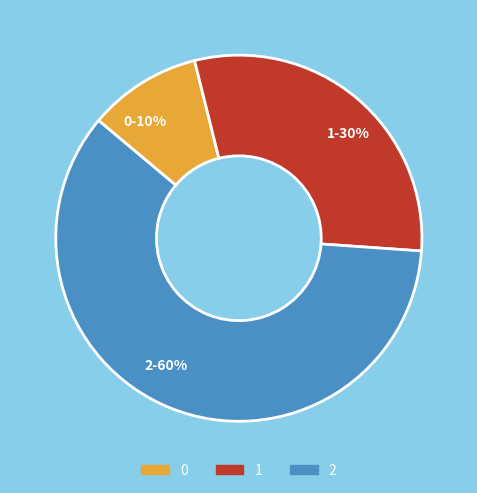

Rank the categories by value from highest to lowest.

2, 1, 0